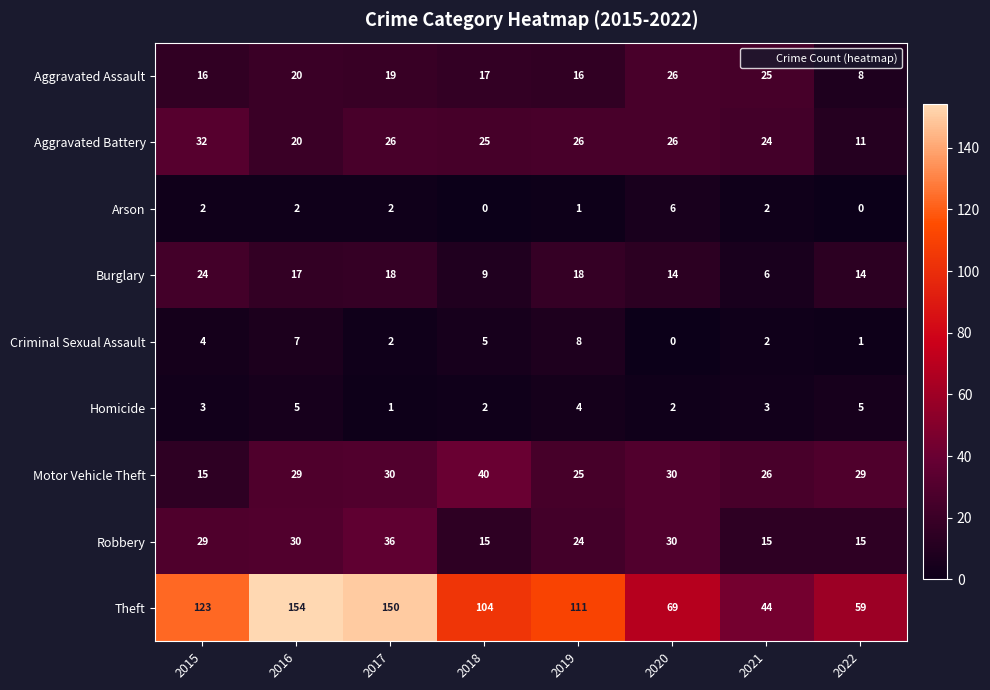

At how many categories does at least one series exceed 115?

3